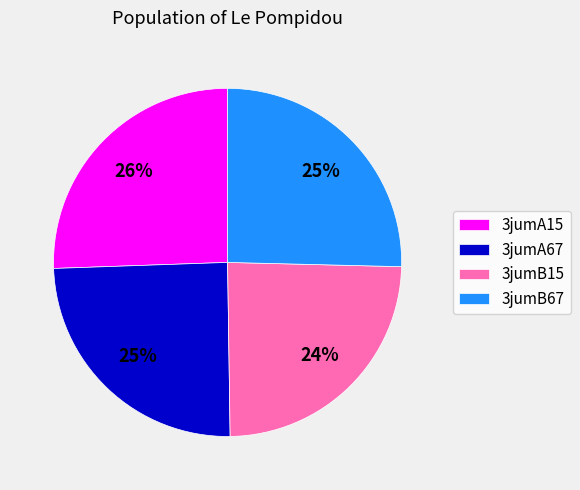

To the nearest percent, what is the average slice percentage?

25%